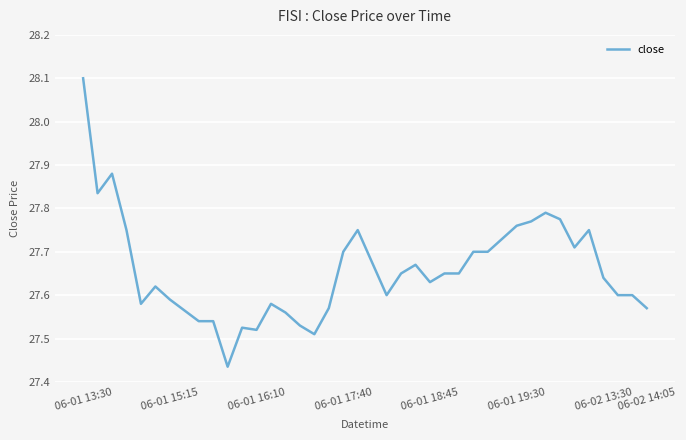

What is the difference between the maximum and minimum values?

0.7